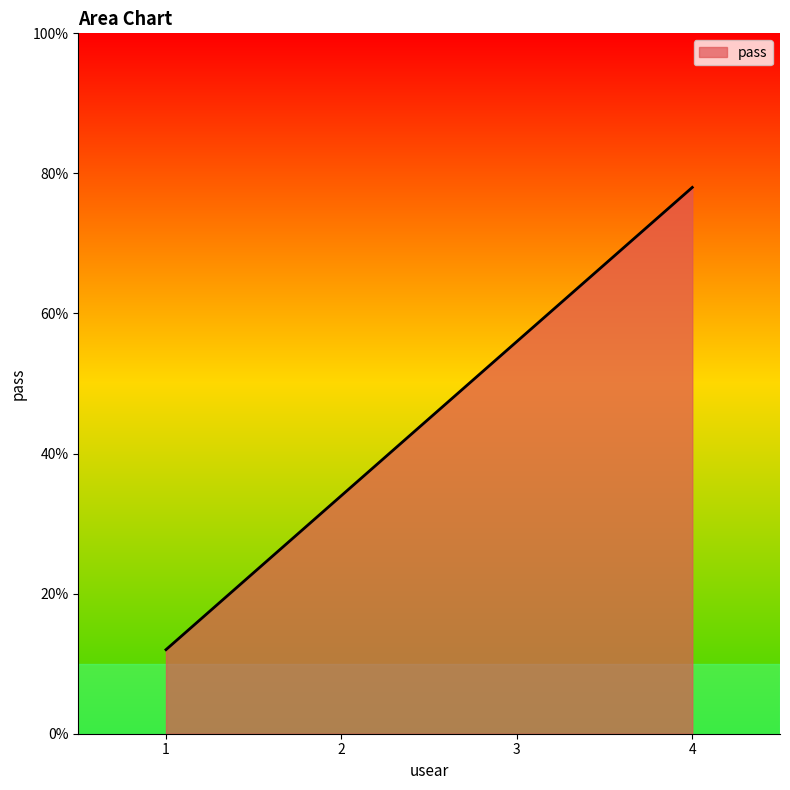

Reading left to right, what are all the values shown in this chart?

1=12	2=34	3=56	4=78